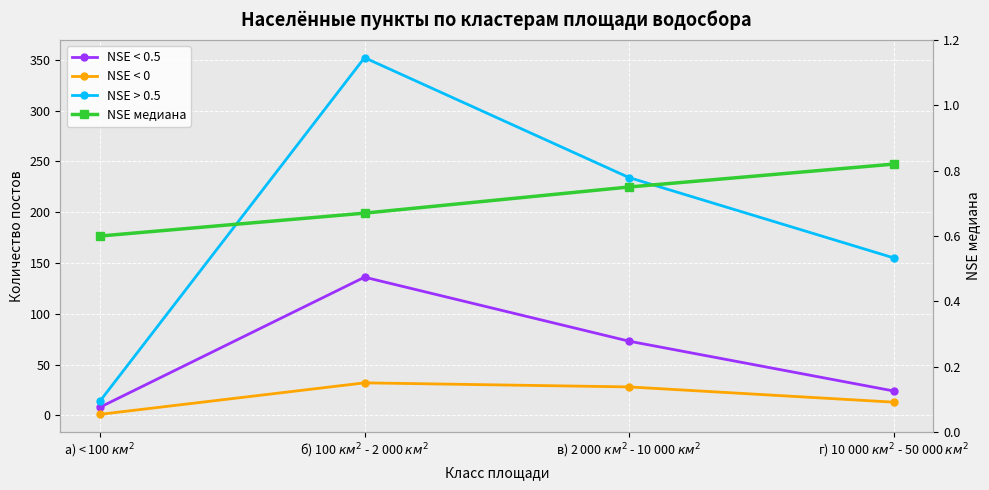

What is the sum of all NSE < 0 values?

74.0